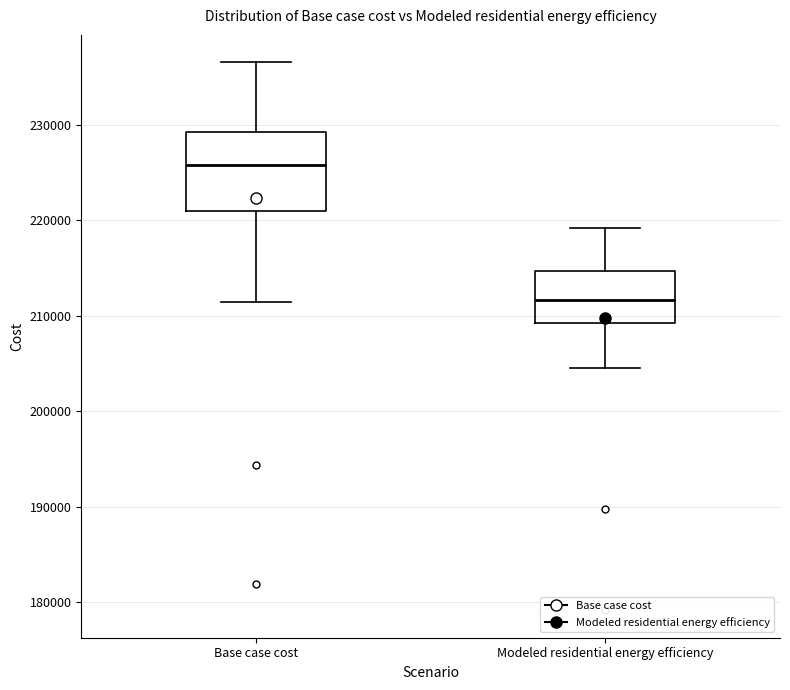

Where does the upper whisker of the box for Modeled residential energy efficiency end on the y-axis? The values are not printed on the chart, so give them approximately, as read against the axis.

219000